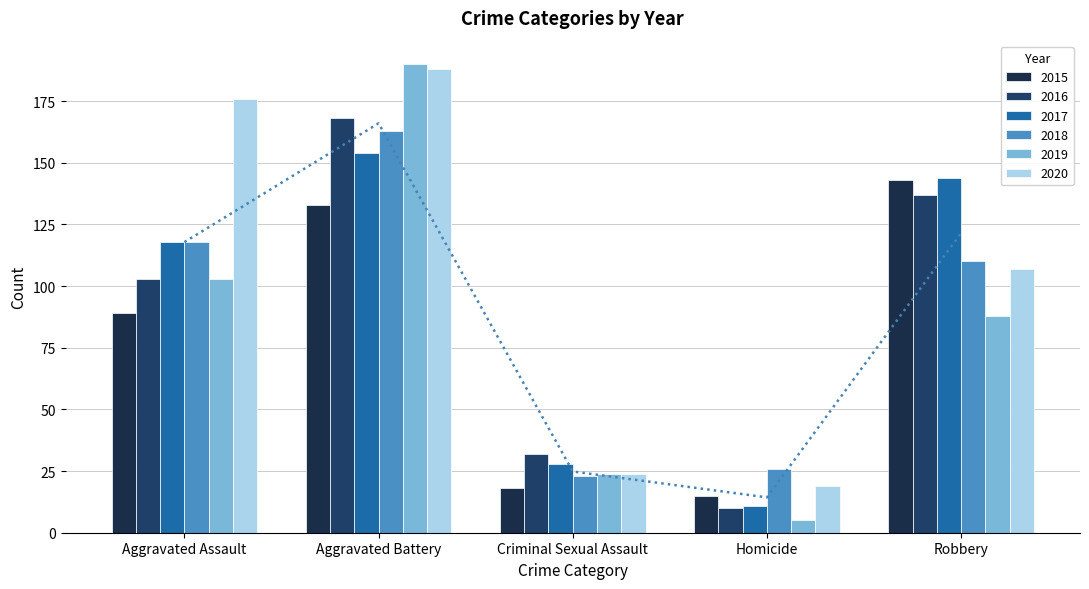

How many values in the 2016 series are below 103?

2